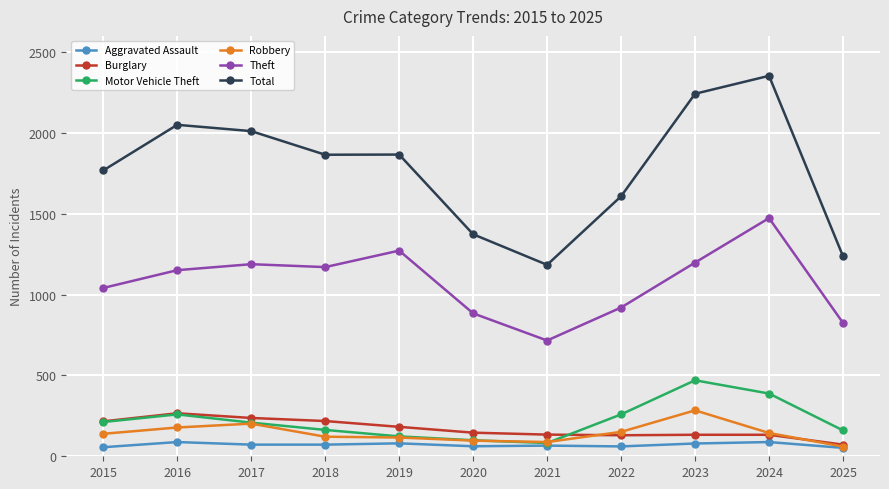

What is the minimum value shown in the chart?

52